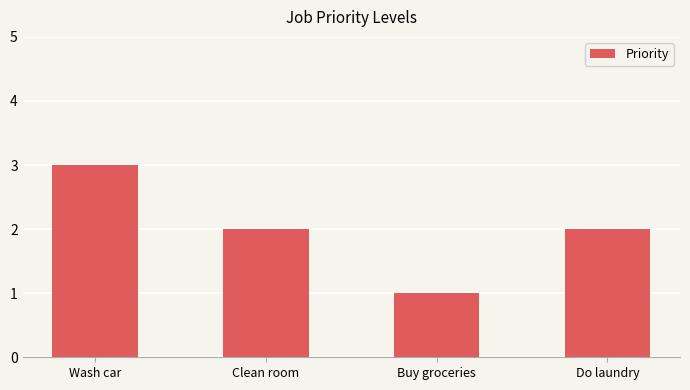

What value does the data have at Wash car?

3